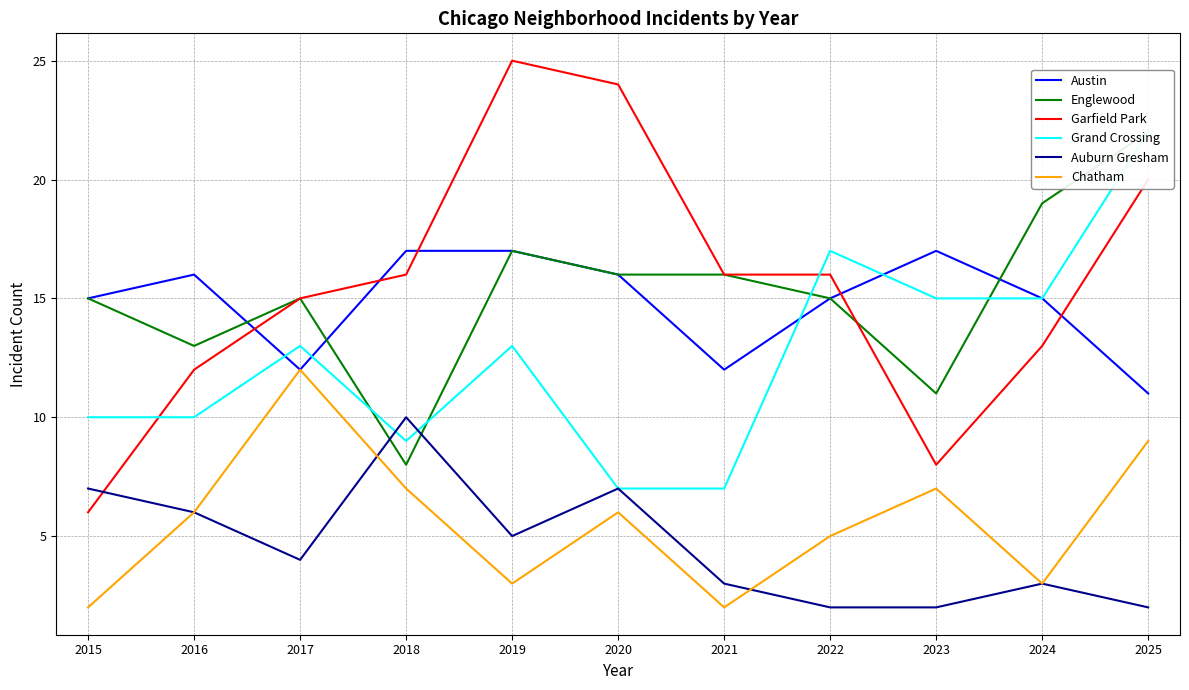

True or false: Auburn Gresham and Grand Crossing intersect in this chart.

True